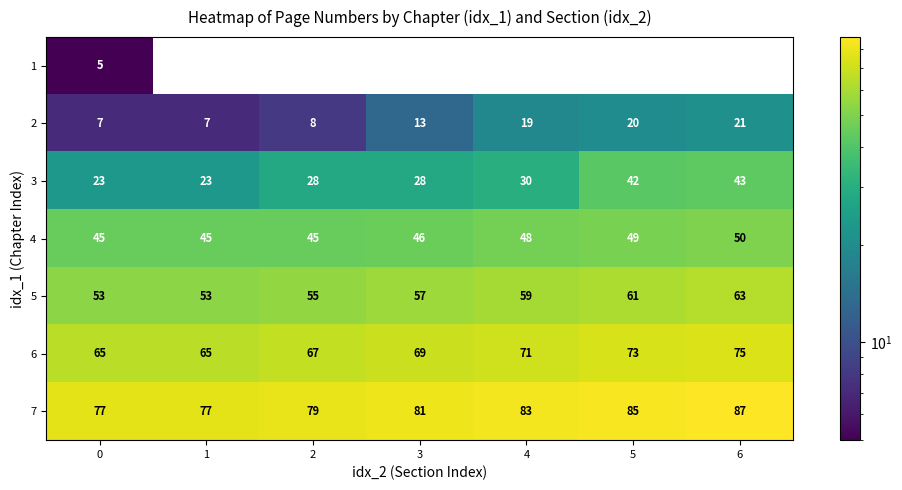

Which series has the largest range (max minus min)?

3